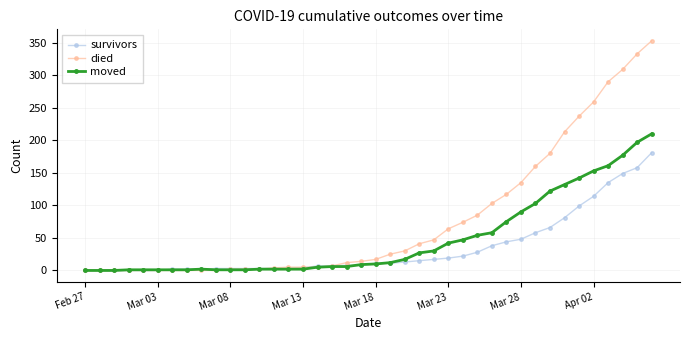

Which series has the widest spread of values?

died